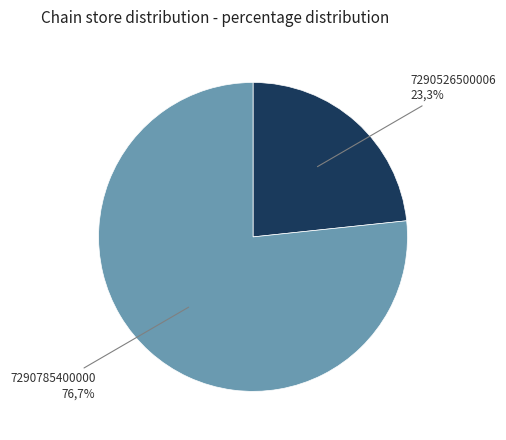

Which slice is the smallest?

7290526500006